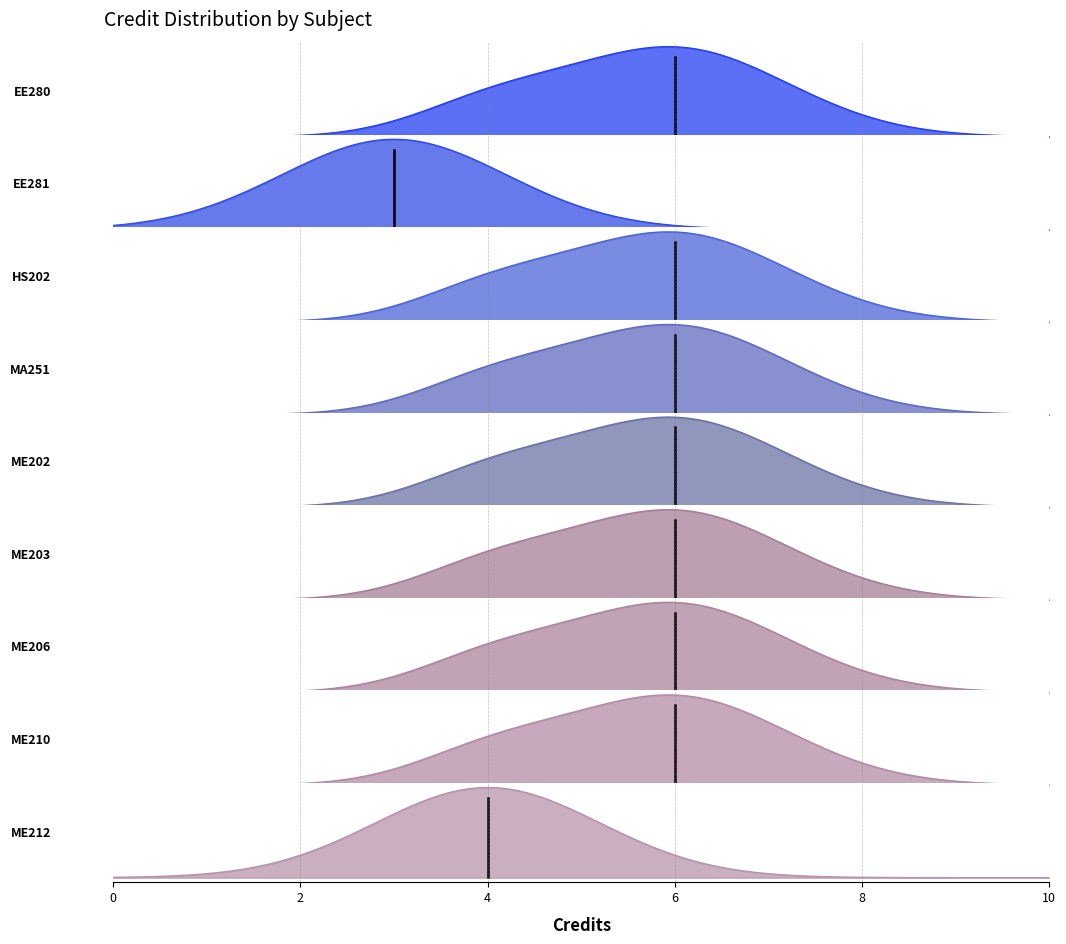

Does the chart display data point markers on the line(s)?

No